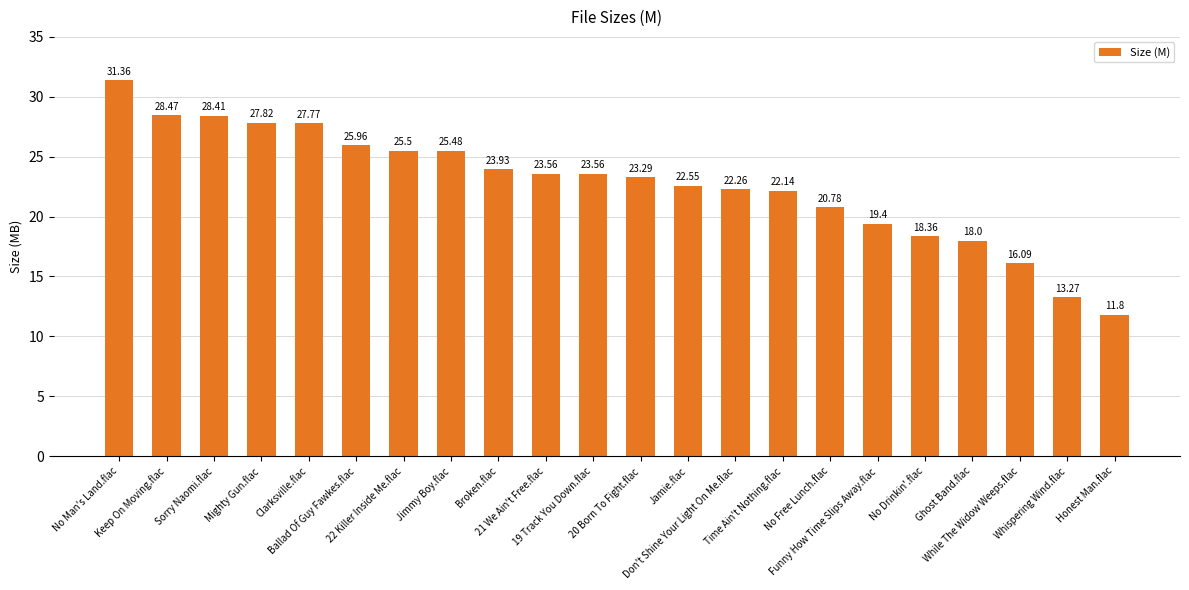

At which category does the chart reach its peak across all series?

No Man's Land.flac